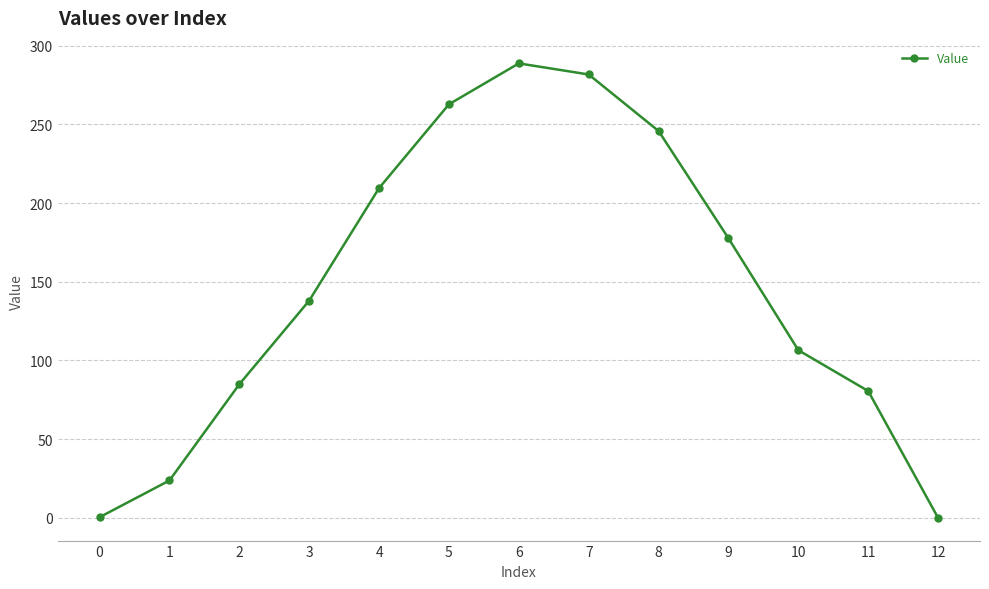

Is it true that the value at 8 is 245.8?

True